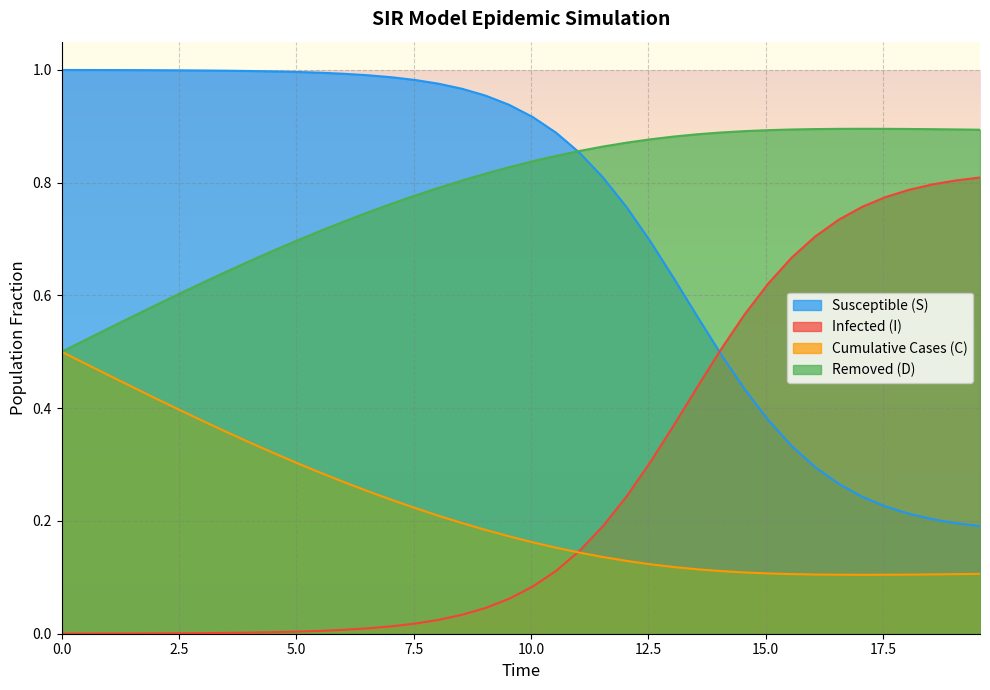

True or false: Removed (D) and Infected (I) intersect in this chart.

False